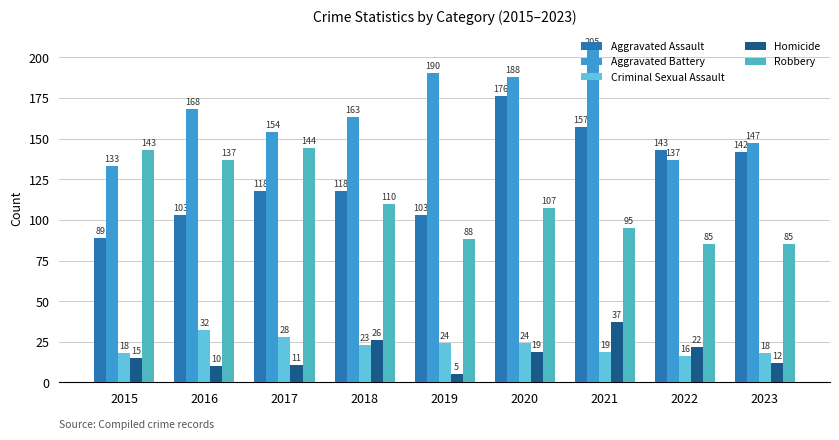

The Aggravated Battery series shows 205 at 2021. True or false?

True